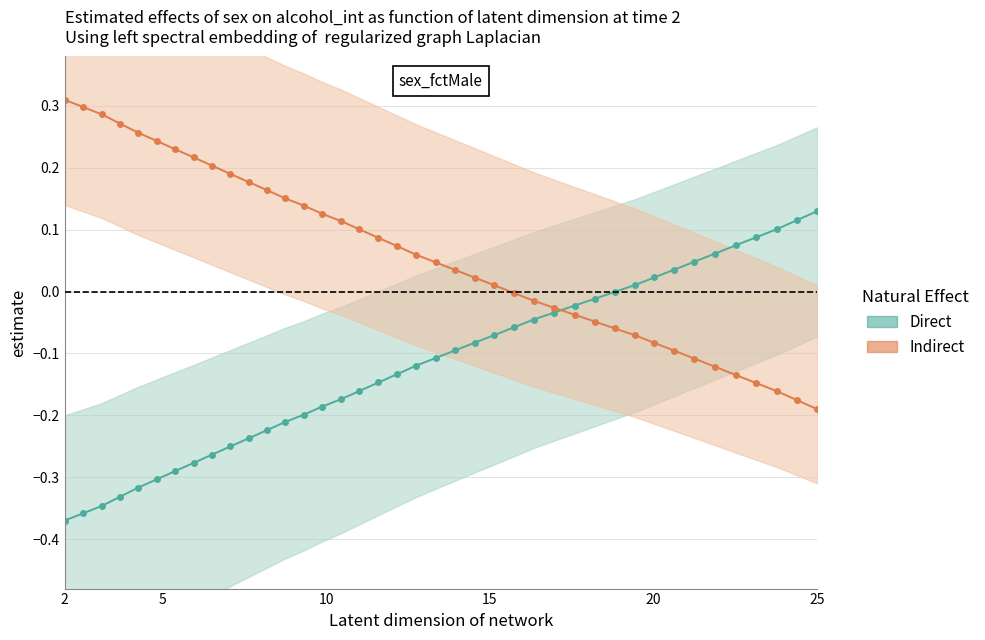

At how many categories does at least one series exceed 0?

34